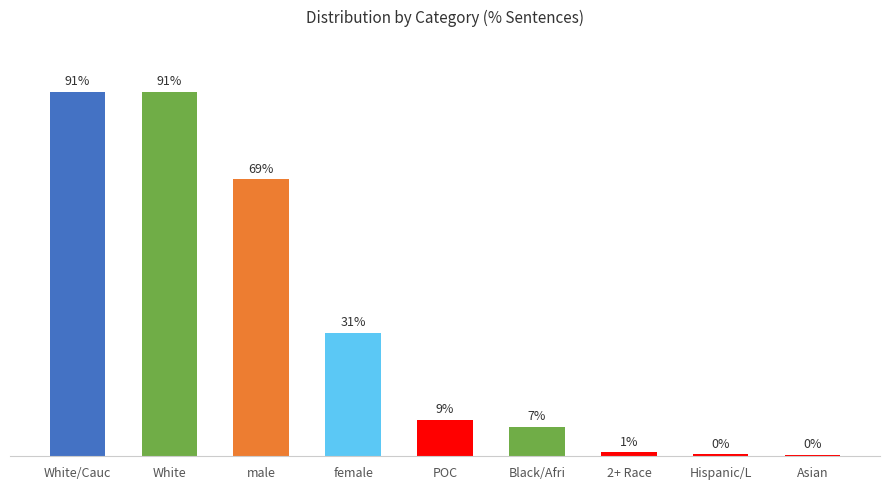

Where is the data nearest to the value 45?

female